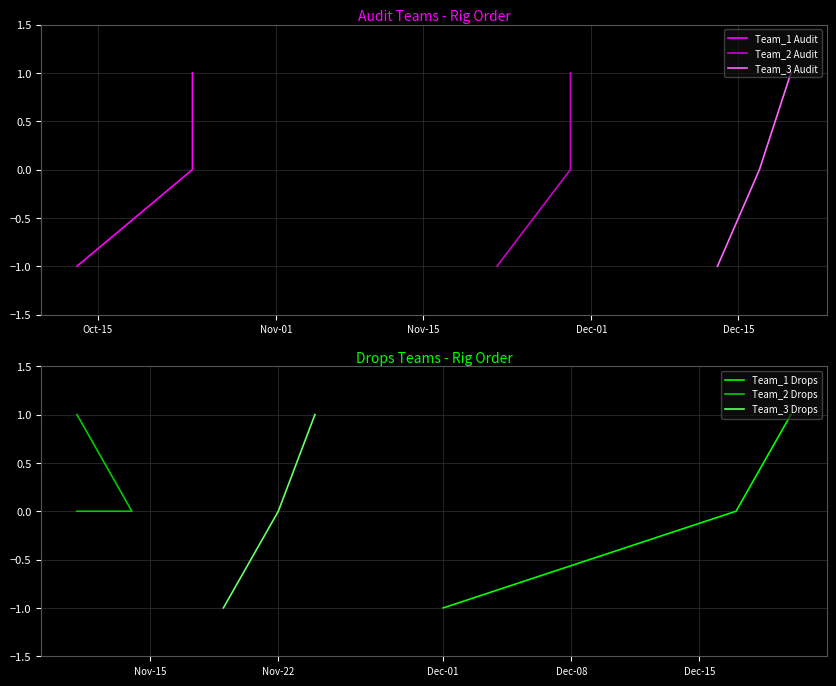

What is the difference between the second highest and minimum values in the Team_3 Audit series?

1